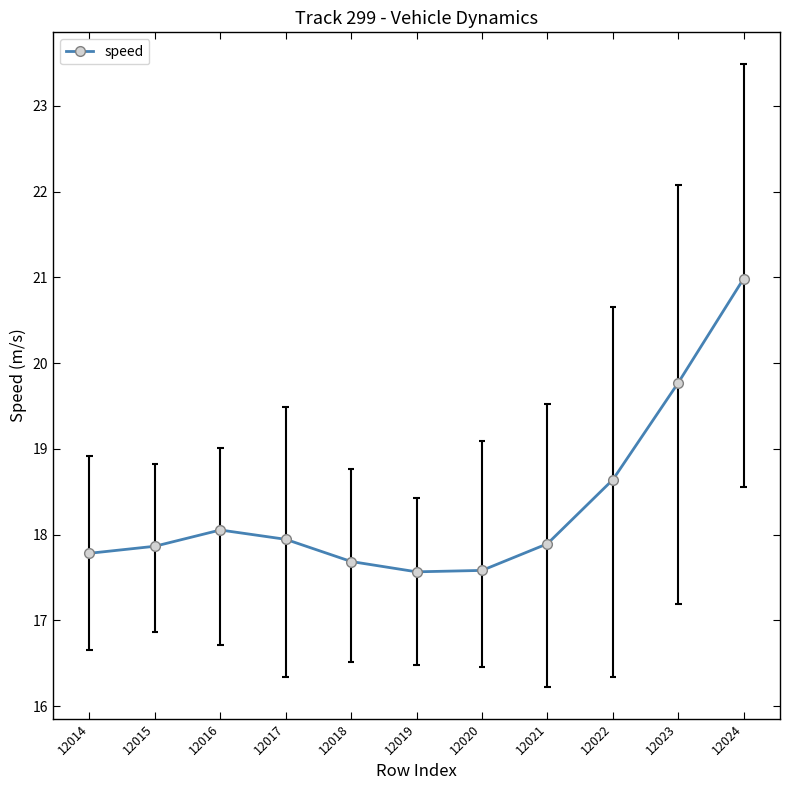

How many interior local peaks (higher than both neighbors) does the data have?

1